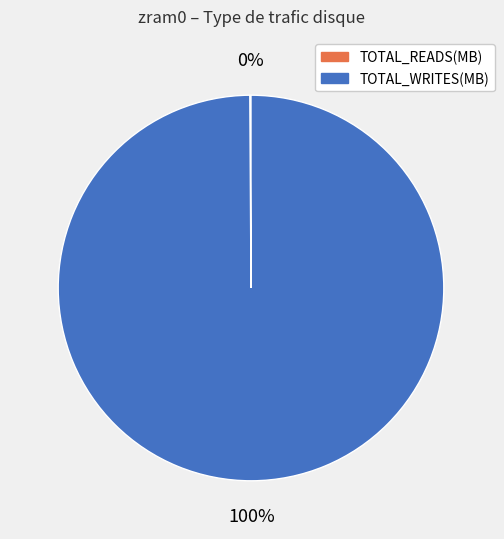

Which slice is the largest?

TOTAL_WRITES(MB)